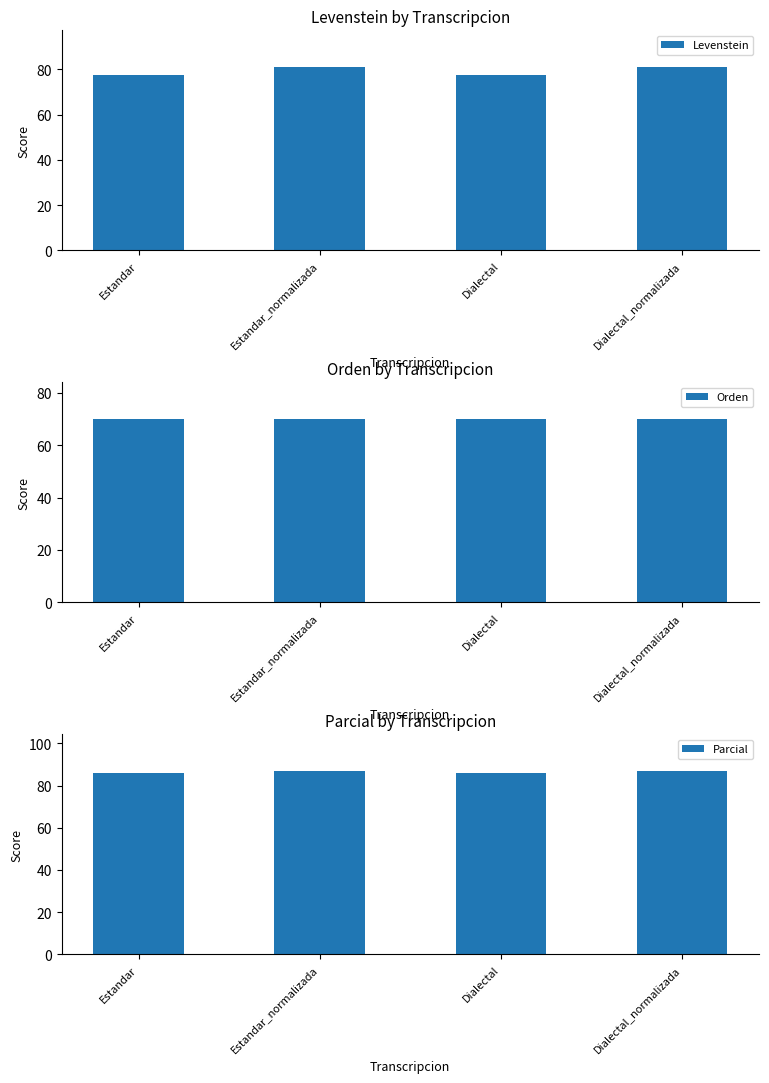

How many groups of bars are there?

4